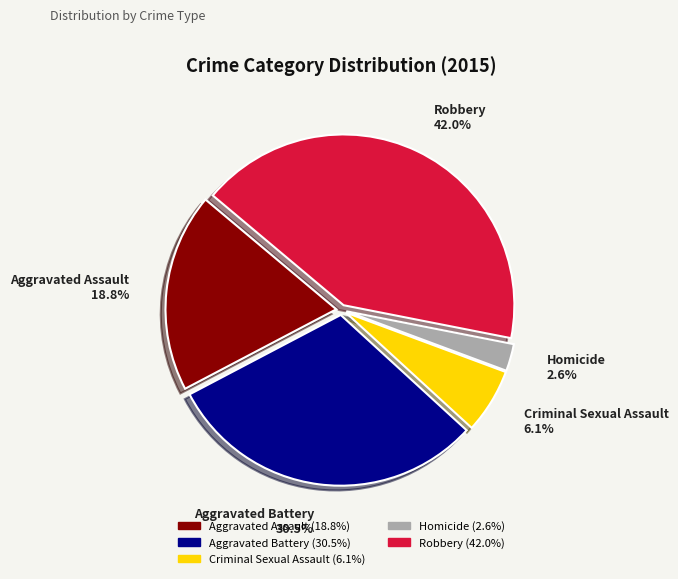

To the nearest percent, what is the difference between the Homicide and Aggravated Battery slice percentages?

28%